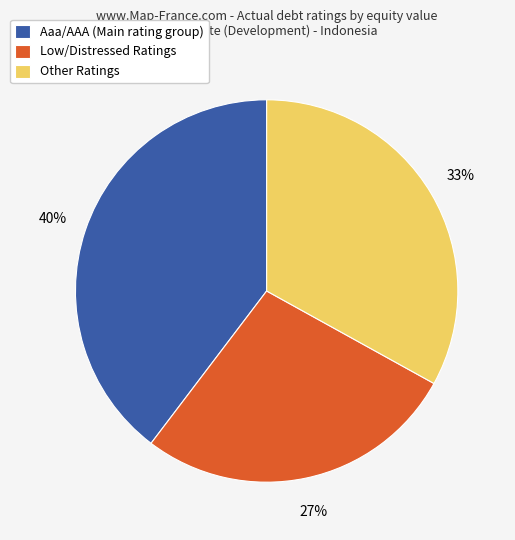

Combined, do Aaa/AAA (Main rating group) and Low/Distressed Ratings account for over 50%?

Yes